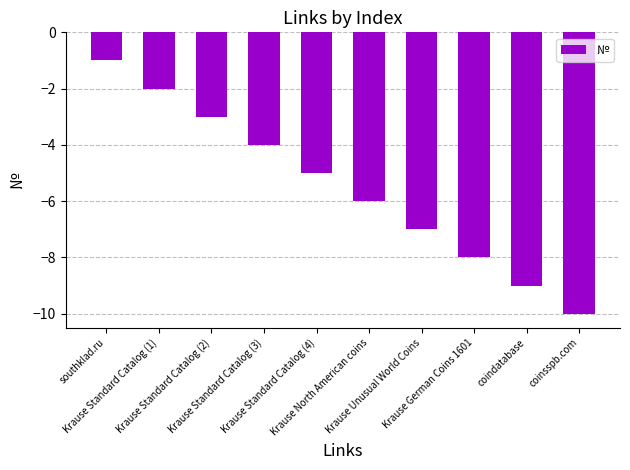

Which label corresponds to the largest value in the chart?

southklad.ru